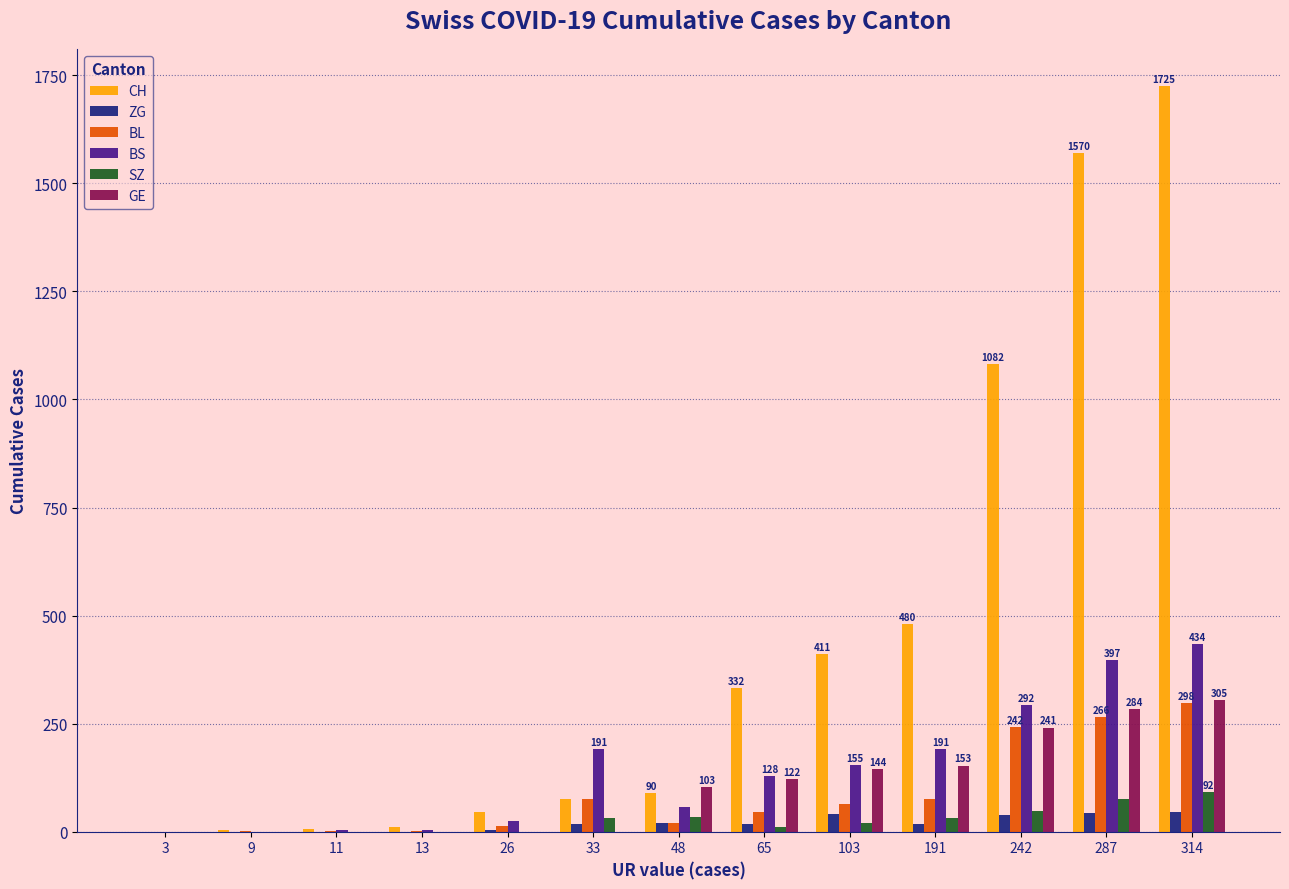

At which category does the chart reach its peak across all series?

314